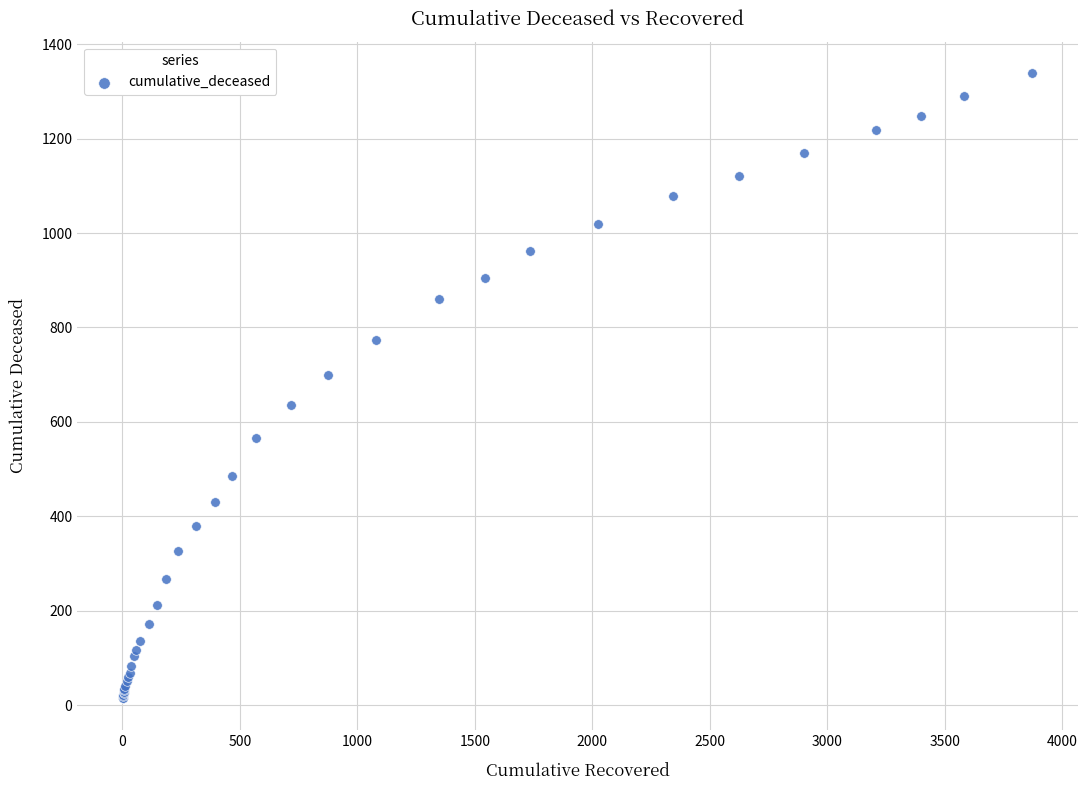

What Y value in the scatter plot is closest to 676?

700